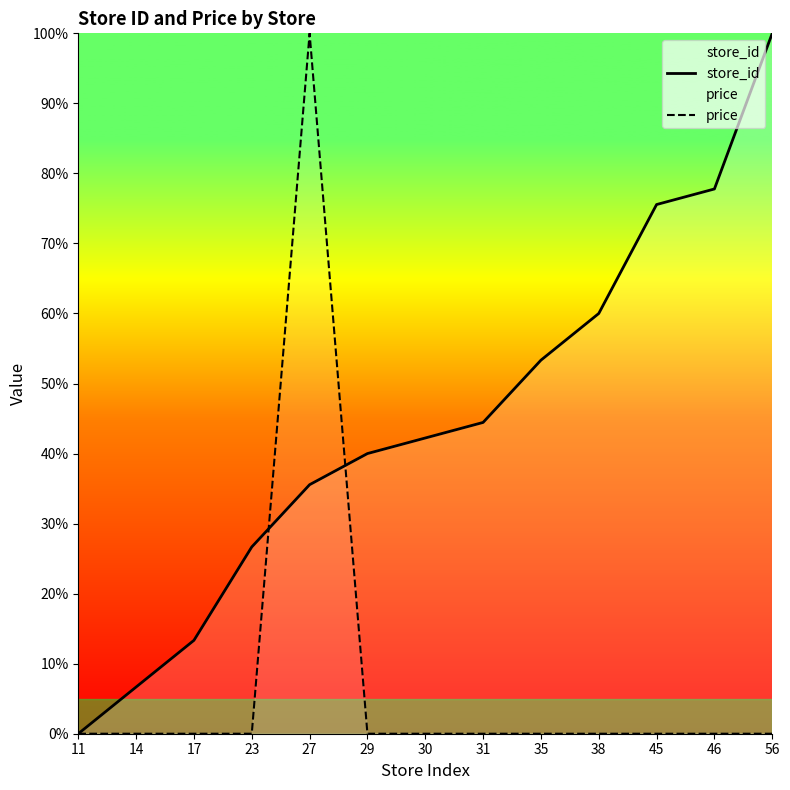

Reading left to right, extract all data points from this chart.

store_id: 11=0.0	14=6.7	17=13.3	23=26.7	27=35.6	29=40.0	30=42.2	31=44.4	35=53.3	38=60.0	45=75.6	46=77.8	56=100.0
price: 11=0.0	14=0.0	17=0.0	23=0.0	27=100.0	29=0.0	30=0.0	31=0.0	35=0.0	38=0.0	45=0.0	46=0.0	56=0.0